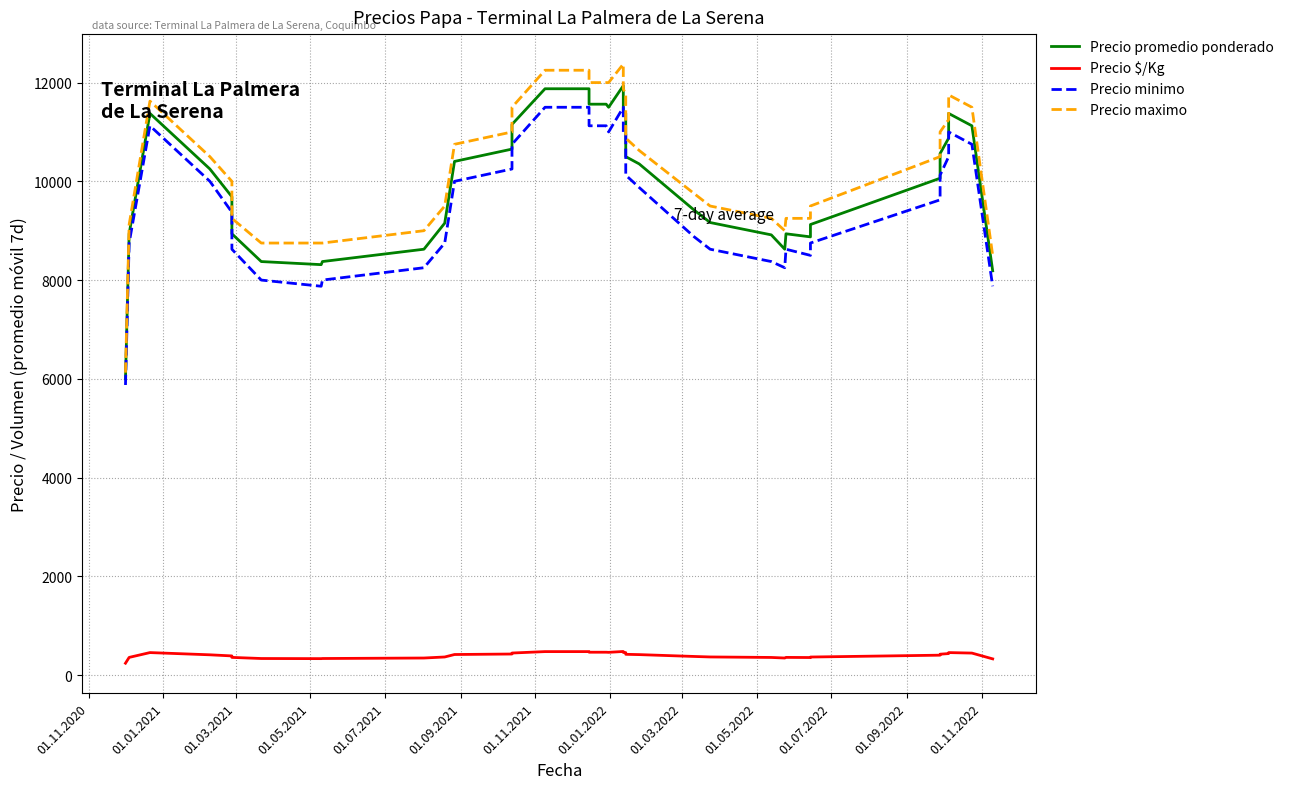

What is the value of the Precio $/Kg point at the 20th from the left?

462.5